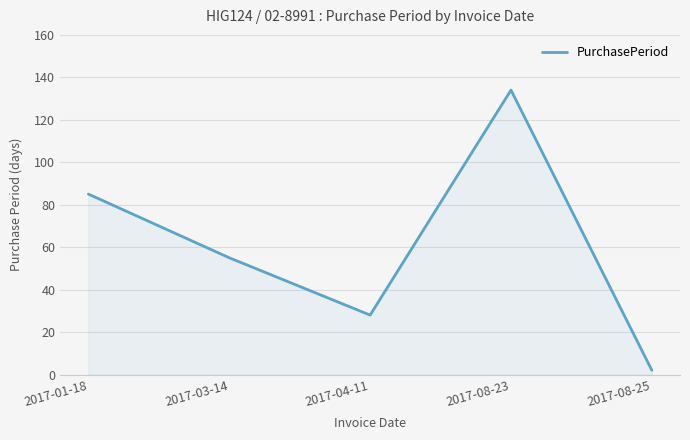

Reading left to right, list all the values displayed in this chart.

85	55	28	134	2